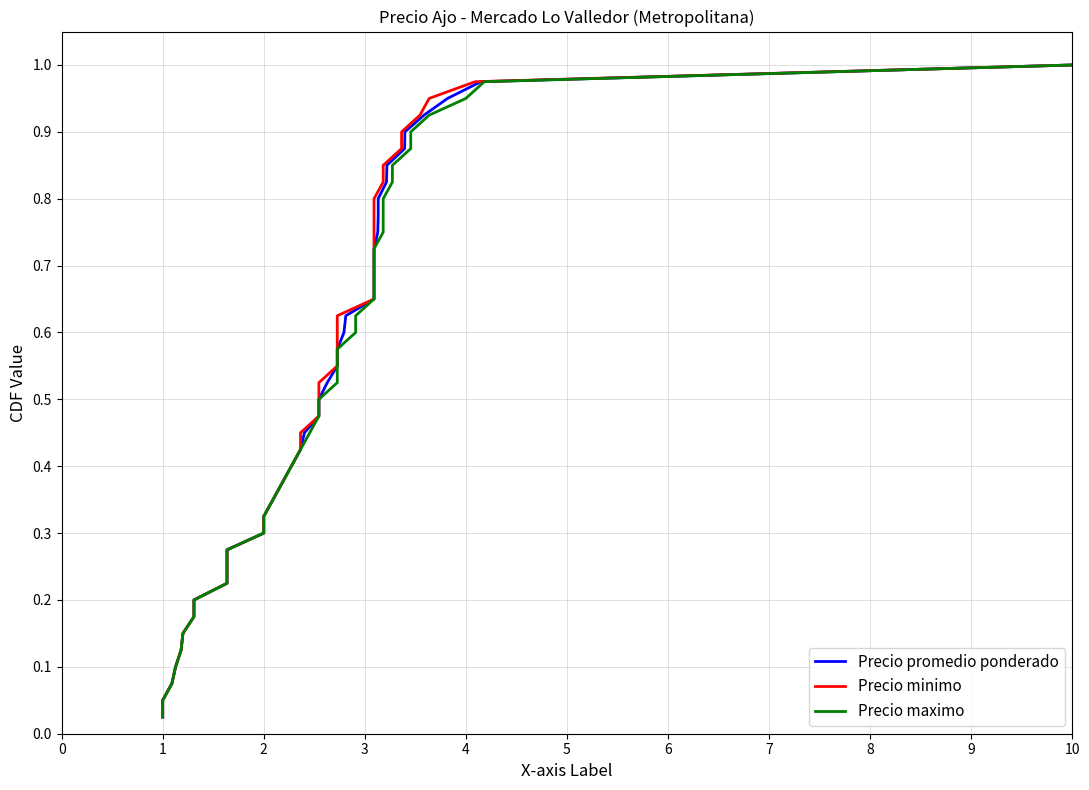

Reading left to right, transcribe all the data shown in this chart.

Precio promedio ponderado: 0=0.0	1=0.1	2=0.1	3=0.1	4=0.1	5=0.1	6=0.2	7=0.2	8=0.2	9=0.2	10=0.3	11=0.3	12=0.3	13=0.3	14=0.4	15=0.4	16=0.4	17=0.5	18=0.5	19=0.5	20=0.5	21=0.6	22=0.6	23=0.6	24=0.6	25=0.7	26=0.7	27=0.7	28=0.7	29=0.8	30=0.8	31=0.8	32=0.8	33=0.8	34=0.9	35=0.9	36=0.9	37=0.9	38=1.0	39=1.0
Precio minimo: 0=0.0	1=0.1	2=0.1	3=0.1	4=0.1	5=0.1	6=0.2	7=0.2	8=0.2	9=0.2	10=0.3	11=0.3	12=0.3	13=0.3	14=0.4	15=0.4	16=0.4	17=0.5	18=0.5	19=0.5	20=0.5	21=0.6	22=0.6	23=0.6	24=0.6	25=0.7	26=0.7	27=0.7	28=0.7	29=0.8	30=0.8	31=0.8	32=0.8	33=0.8	34=0.9	35=0.9	36=0.9	37=0.9	38=1.0	39=1.0
Precio maximo: 0=0.0	1=0.1	2=0.1	3=0.1	4=0.1	5=0.1	6=0.2	7=0.2	8=0.2	9=0.2	10=0.3	11=0.3	12=0.3	13=0.3	14=0.4	15=0.4	16=0.4	17=0.5	18=0.5	19=0.5	20=0.5	21=0.6	22=0.6	23=0.6	24=0.6	25=0.7	26=0.7	27=0.7	28=0.7	29=0.8	30=0.8	31=0.8	32=0.8	33=0.8	34=0.9	35=0.9	36=0.9	37=0.9	38=1.0	39=1.0